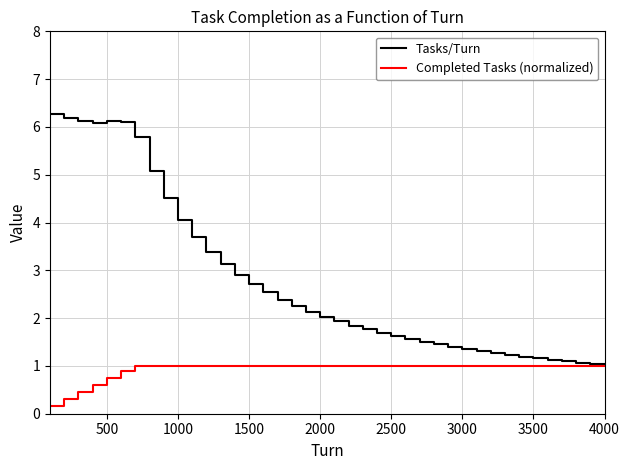

What are all the series names shown in the legend?

Tasks/Turn, Completed Tasks (normalized)